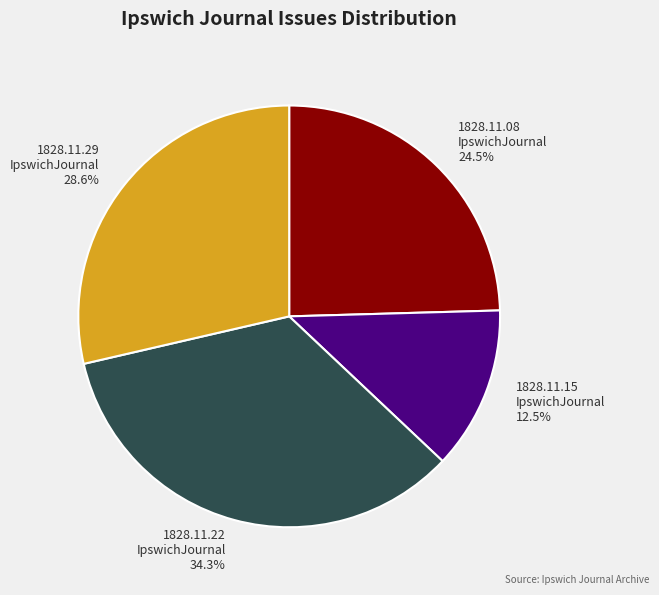

How many slices are in this pie chart?

4